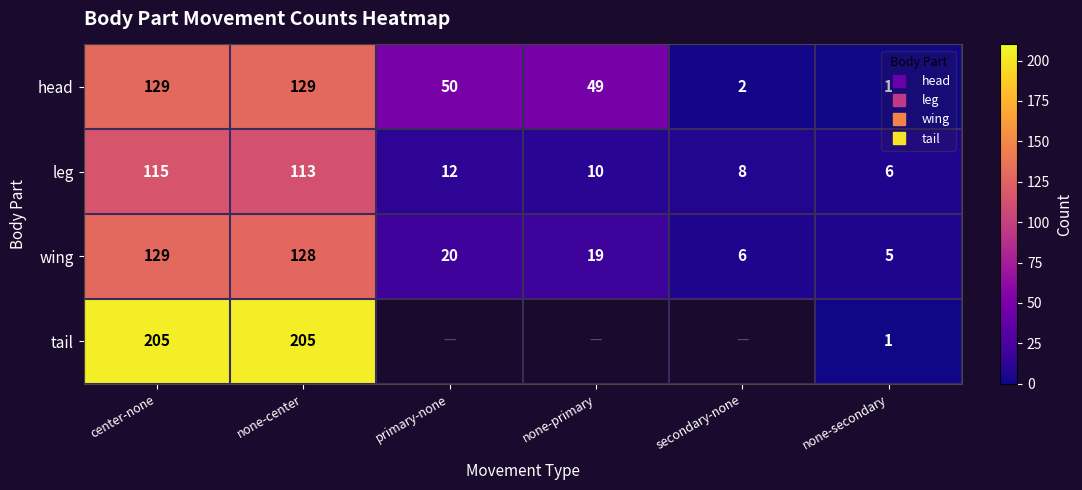

How many data points in leg are above 12?

2